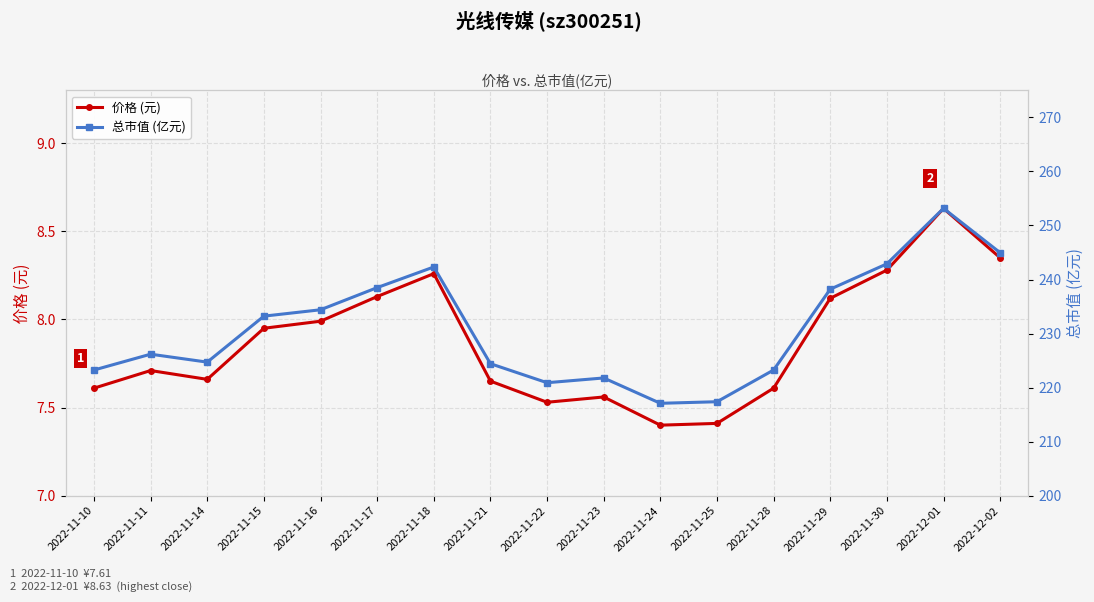

The 价格 (元) series shows 7.4 at 2022-11-25. True or false?

True